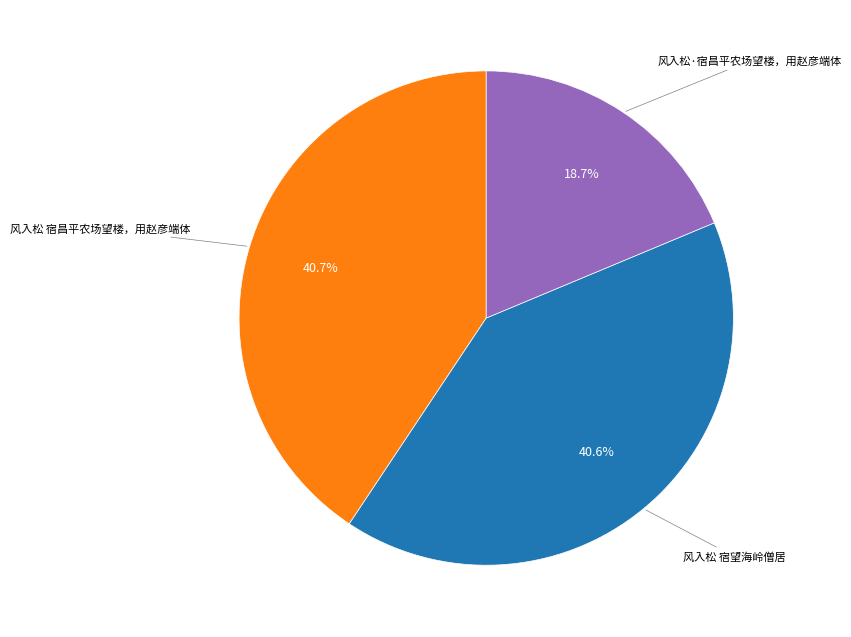

Is there a majority slice in this chart?

No